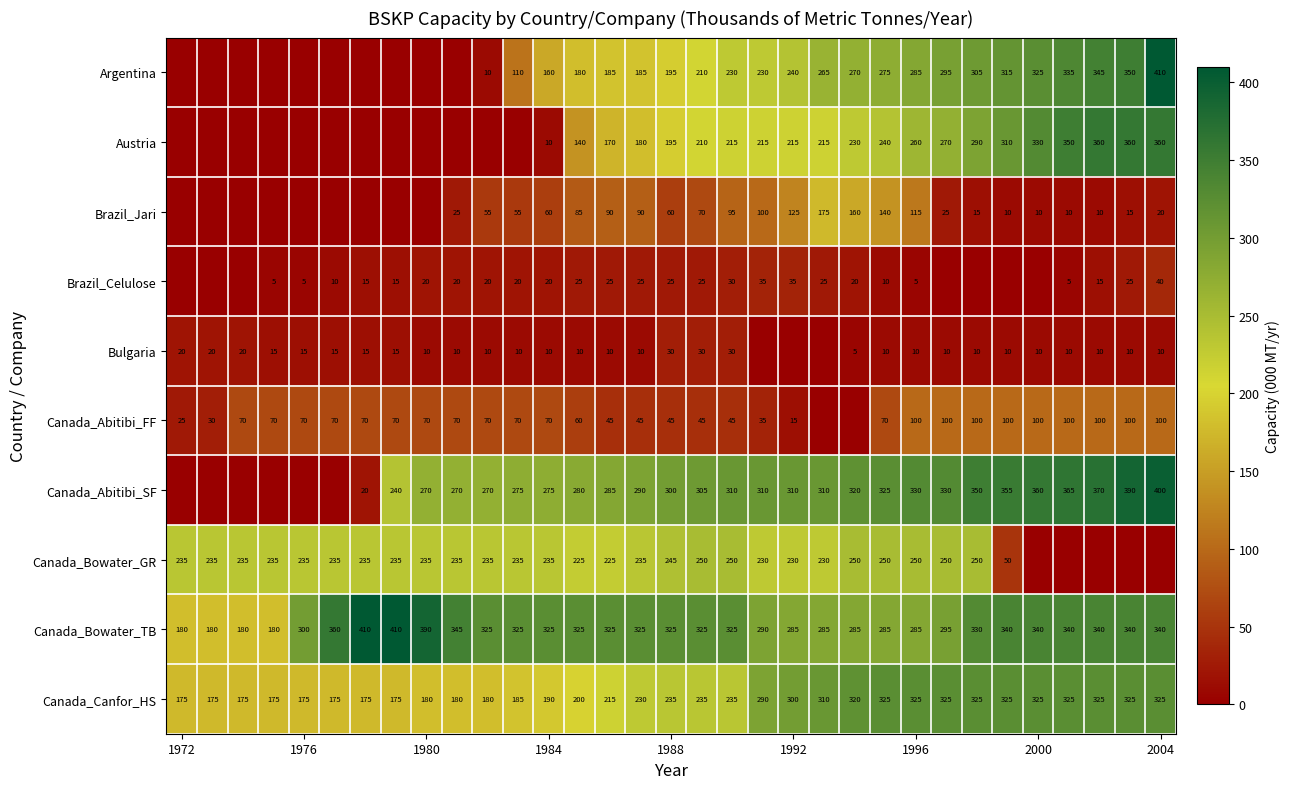

Is it true that Canada_Abitibi_FF equals 100 at 2004?

True